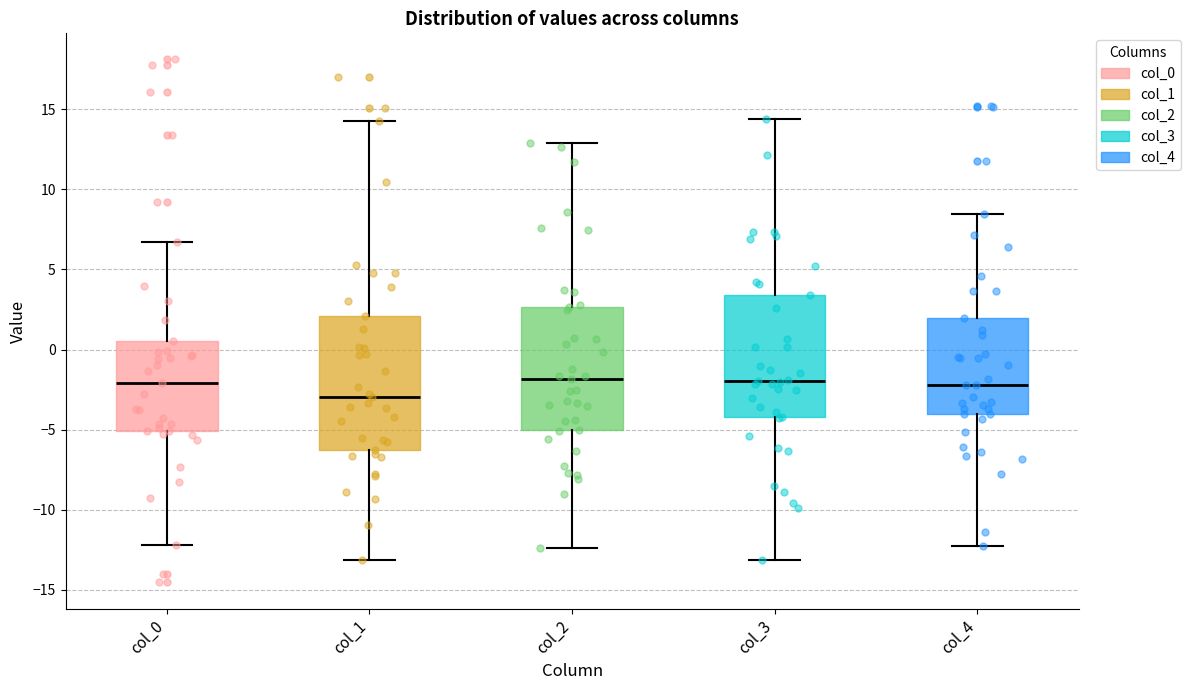

Which box is the tallest, from its lower edge to its upper edge?

col_1